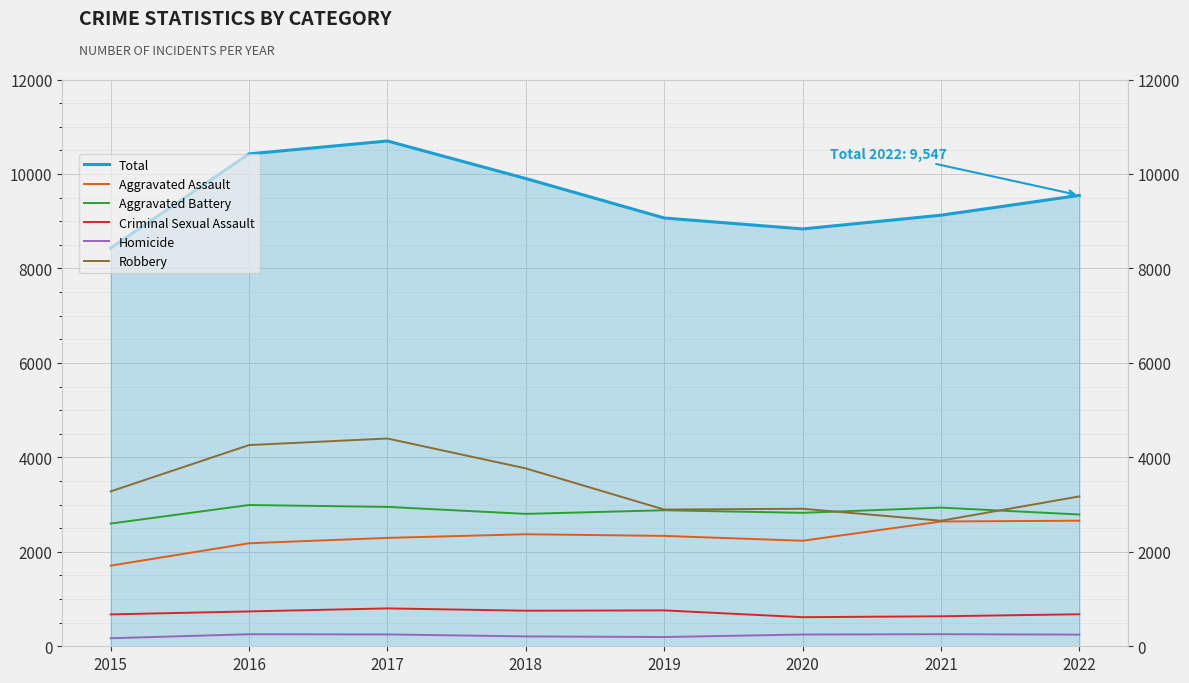

True or false: Aggravated Assault and Aggravated Battery cross at least once.

False